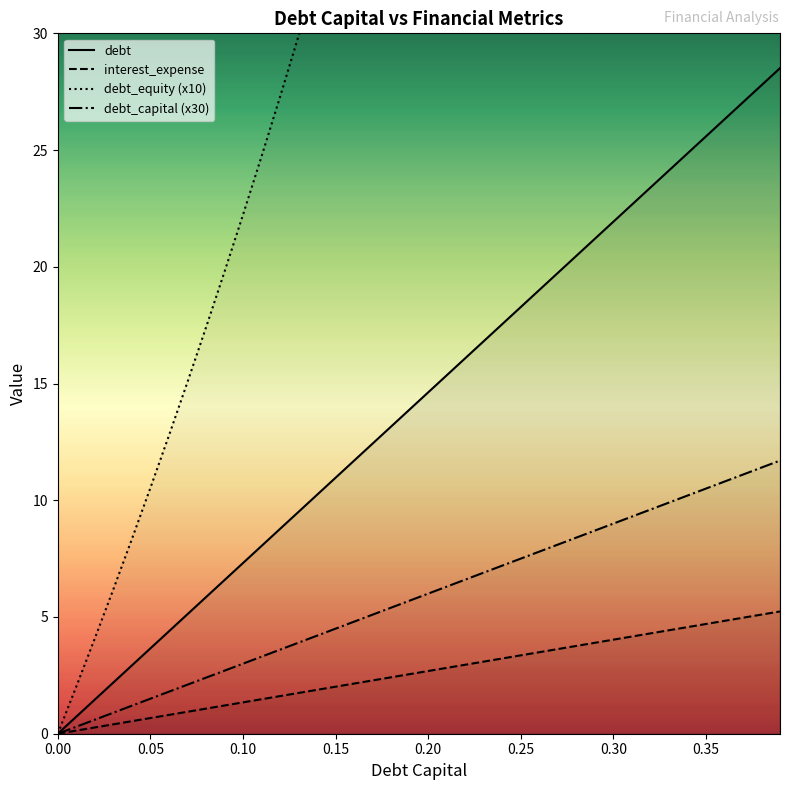

What is the maximum value for debt?

28.5